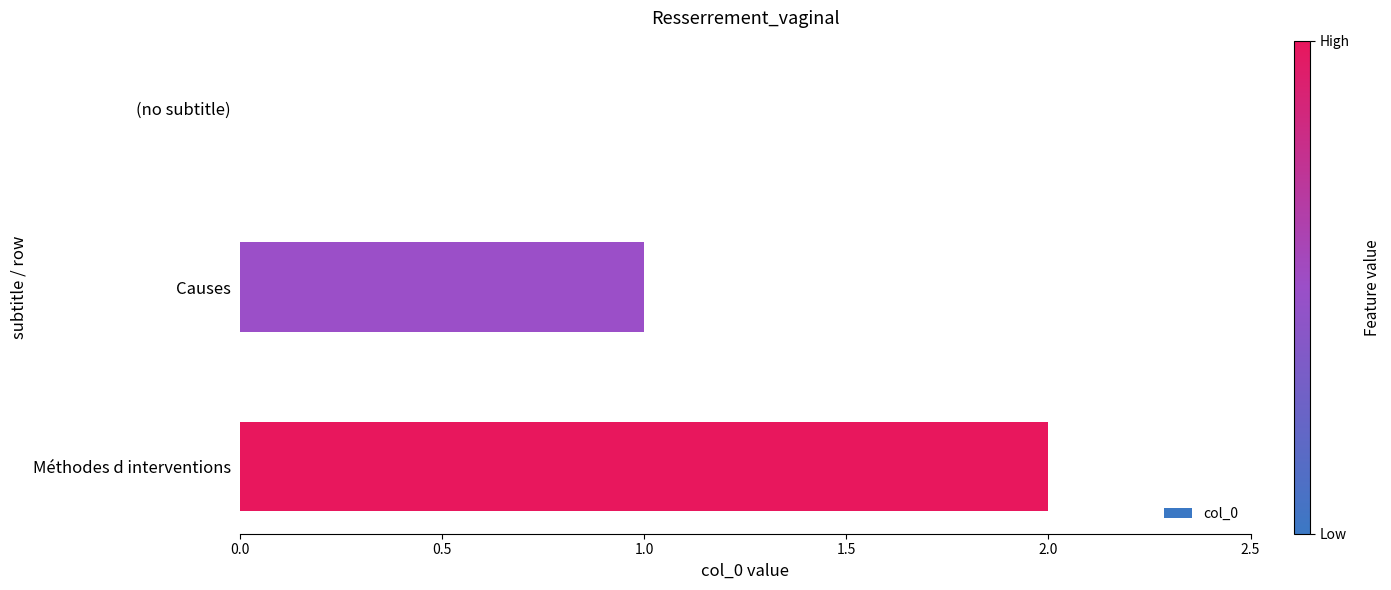

How many values are above zero?

2